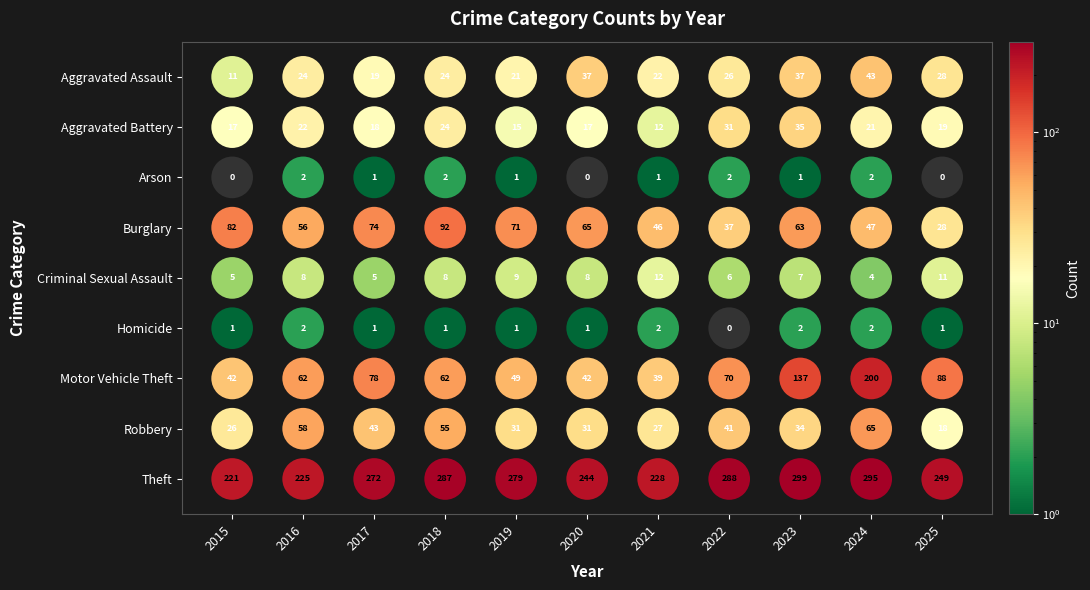

What is the average value of the Burglary series?

60